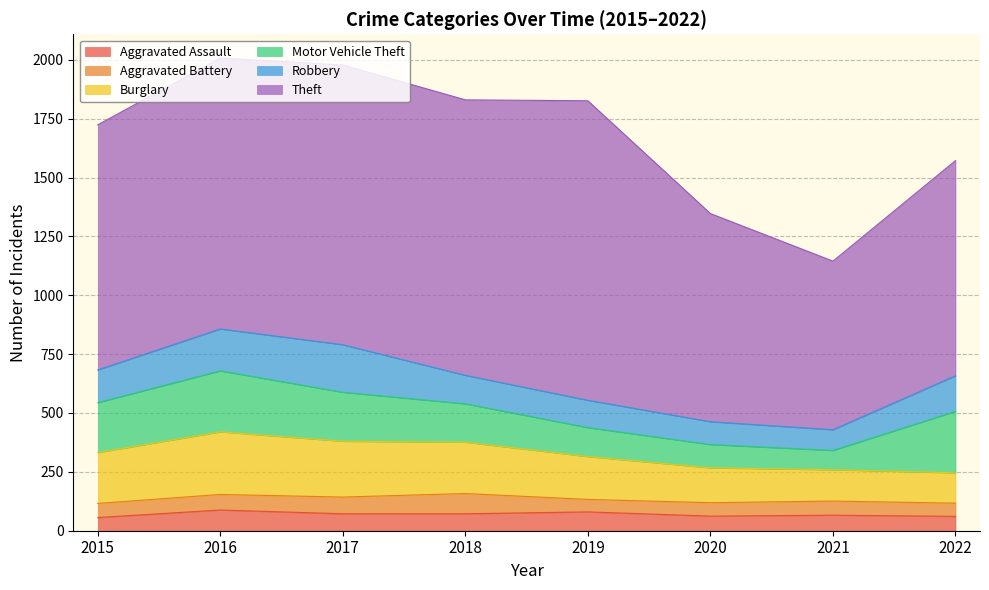

What is the maximum value shown in the chart?

1272